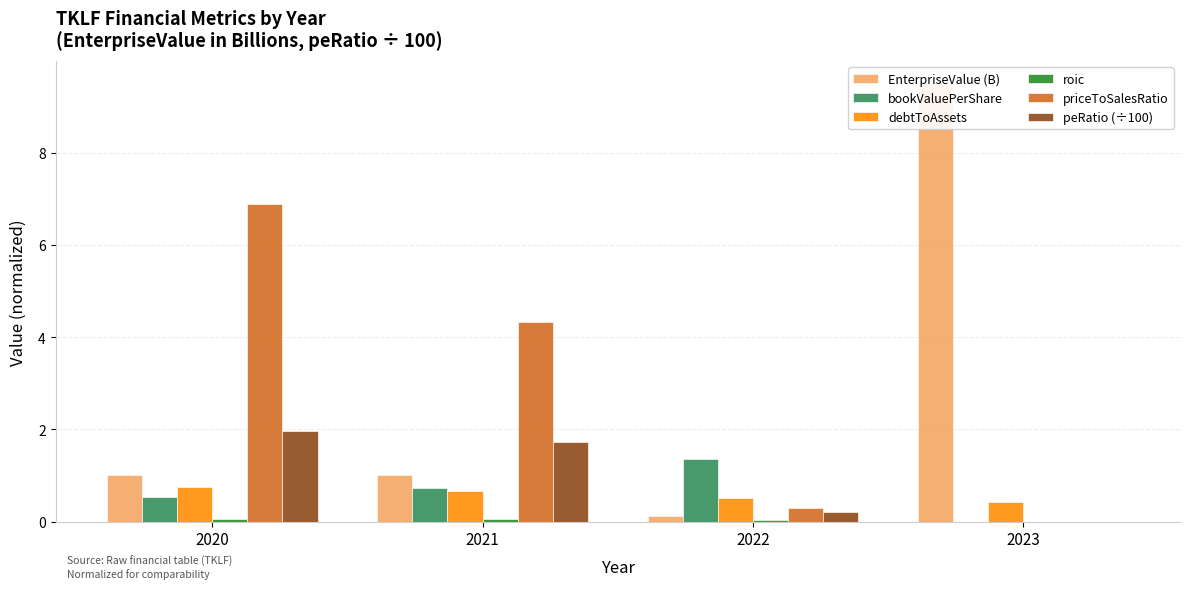

At which label is debtToAssets closest to 0?

2023